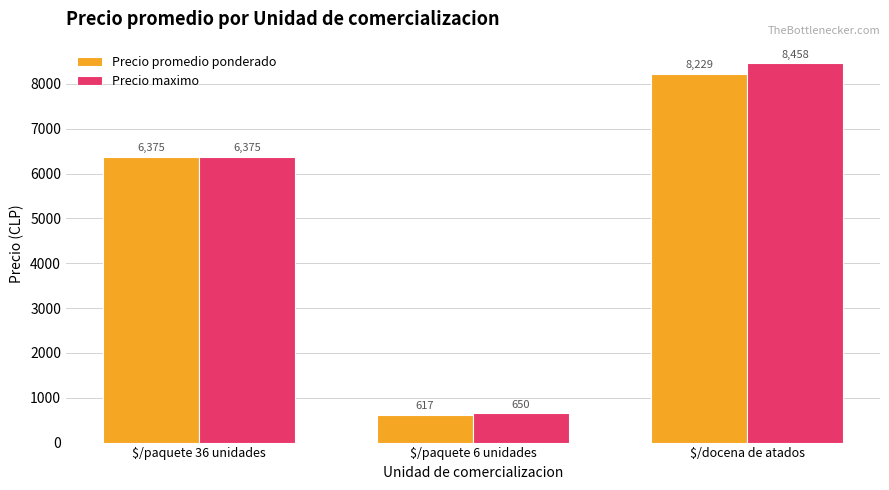

At which label does Precio promedio ponderado reach its minimum?

$/paquete 6 unidades